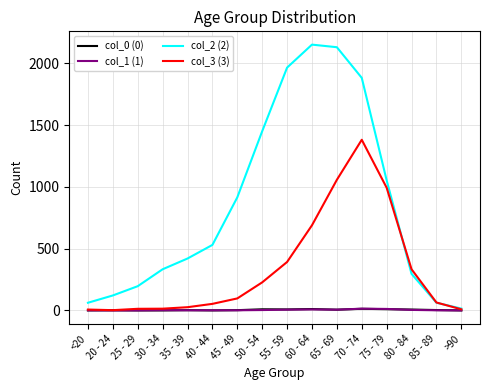

The value of col_2 (2) at 70 - 74 is 1882. True or false?

True